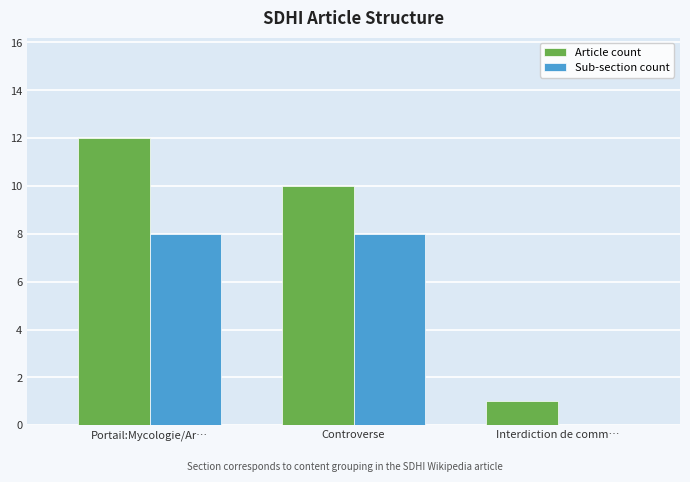

What is the sum of all Sub-section count values?

16